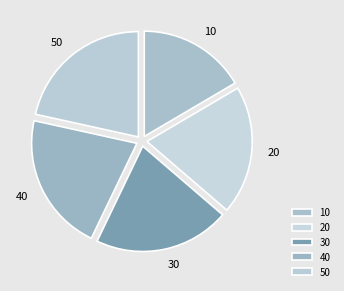

Approximately how many times larger is the value at 10 compared to 40?

0.8